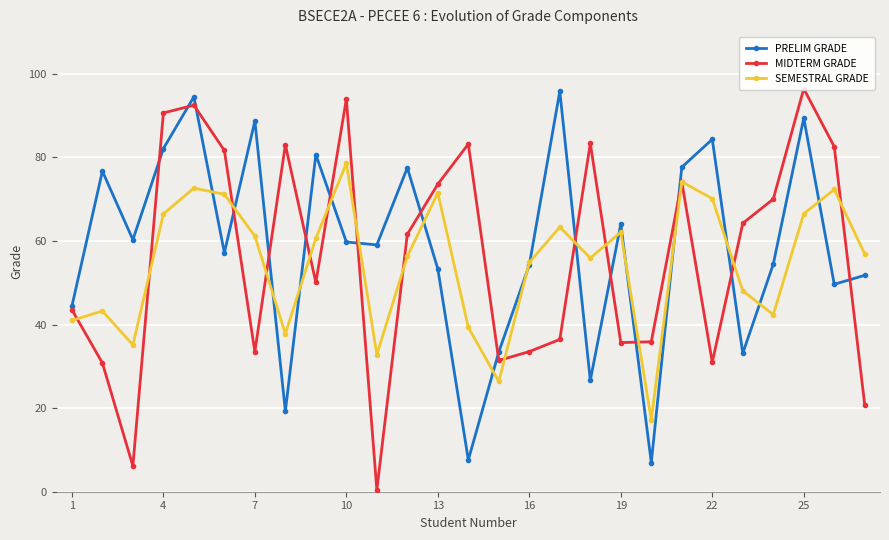

In SEMESTRAL GRADE, how many points are higher than both neighbors (excluding endpoints)?

8